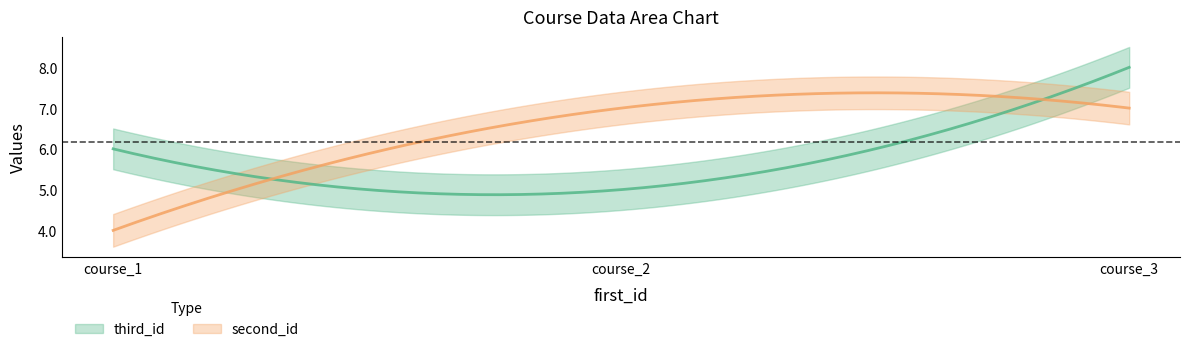

How many data points does each series have?

3